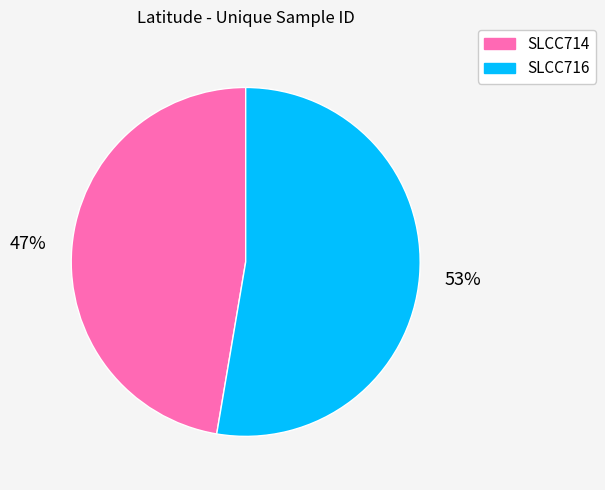

Is it true that SLCC714 is 57% of the pie?

False